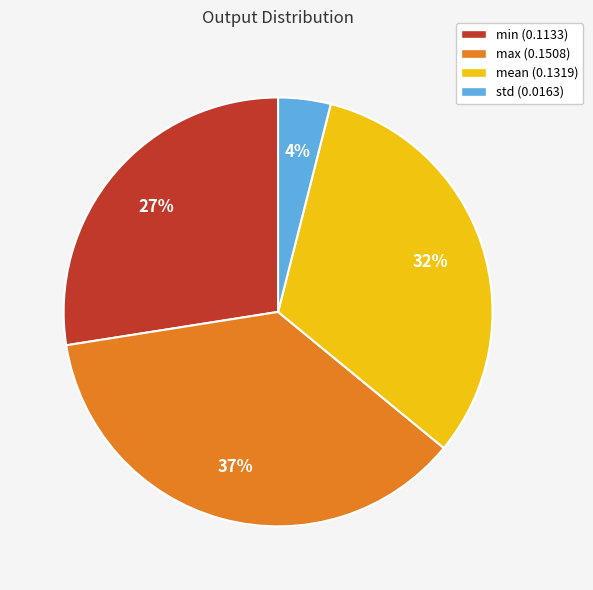

True or false: mean accounts for 32% of the total.

True